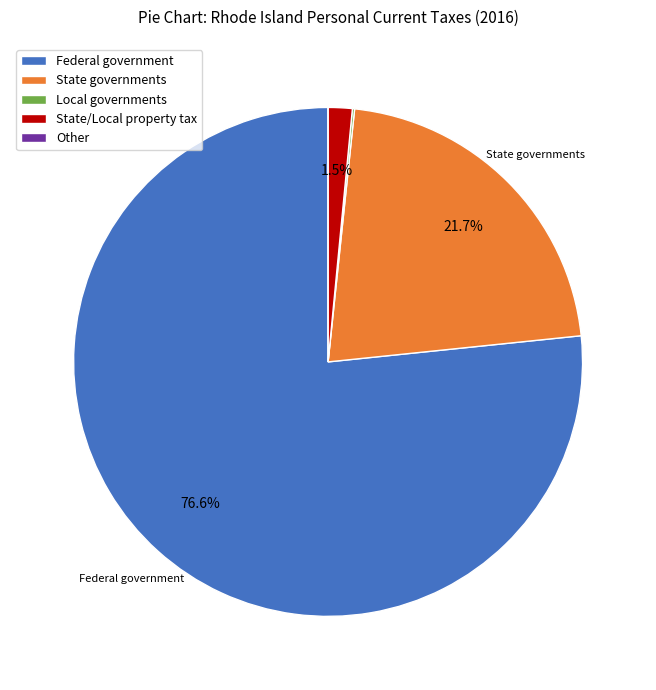

What is the majority slice?

Federal government